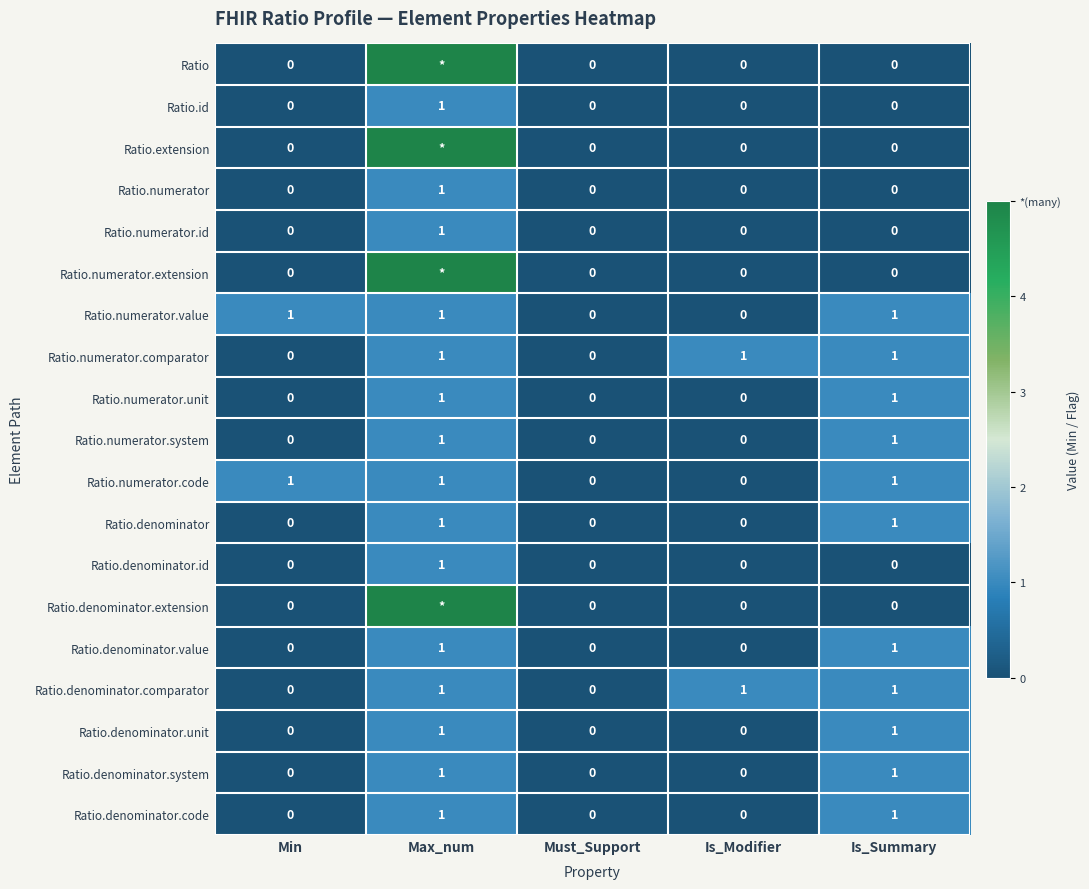

What is the sum of the Ratio.denominator.value values at Is_Summary and Min?

1